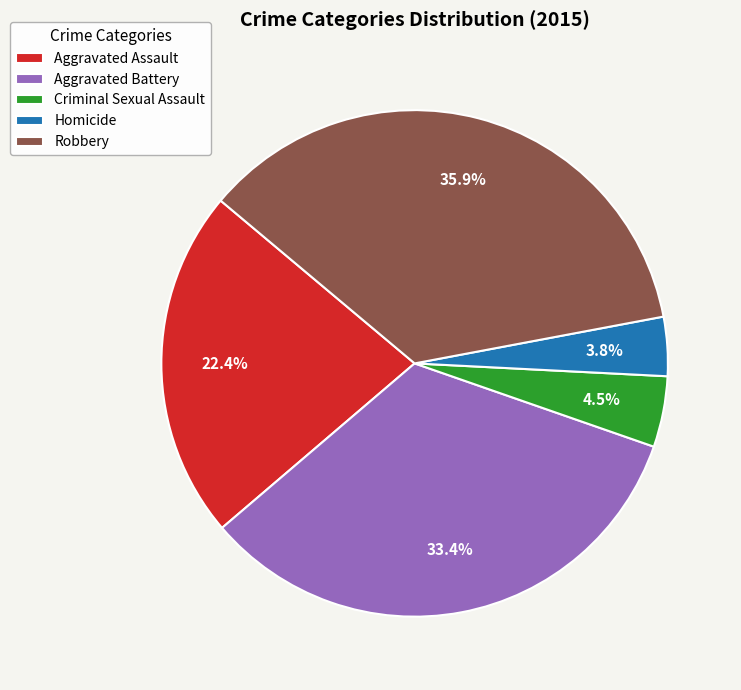

Is there a majority slice in this chart?

No